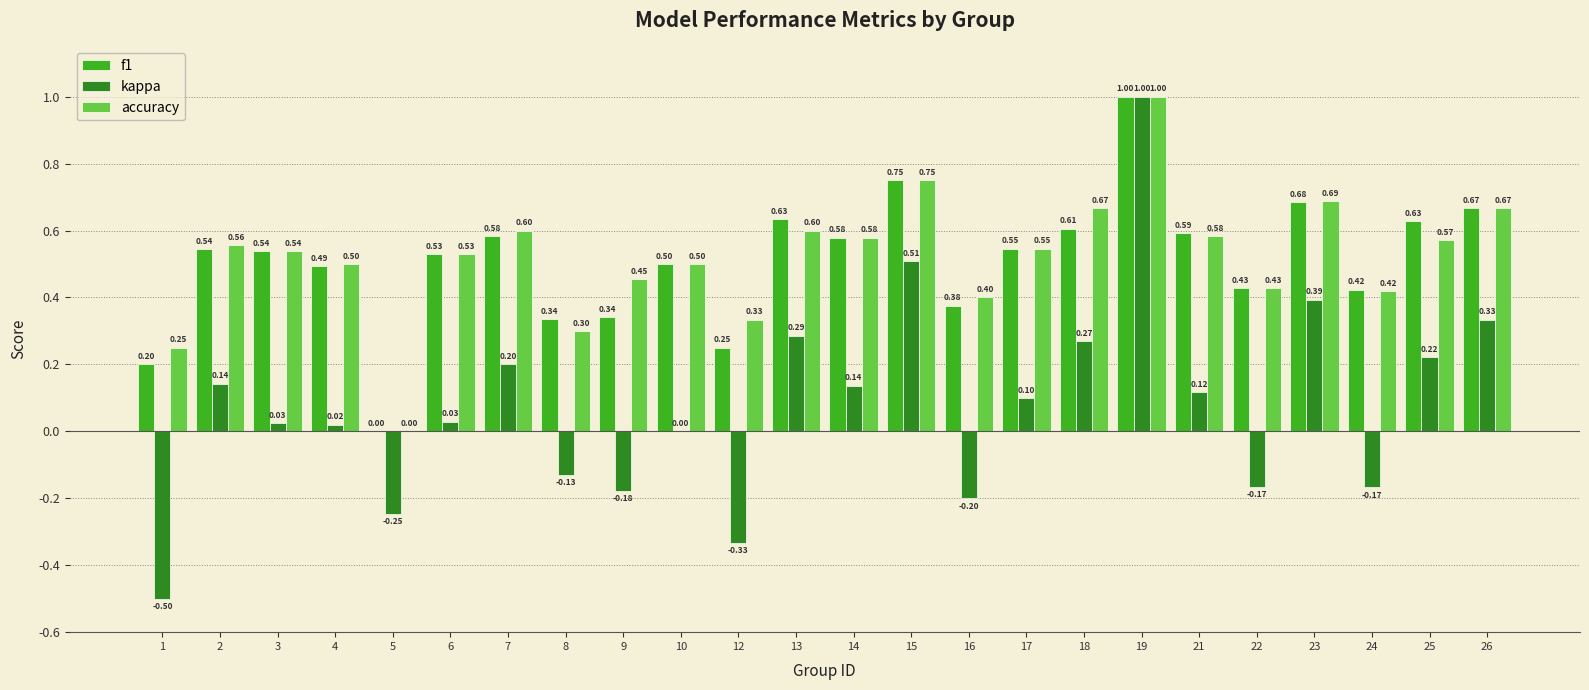

The value of f1 at 17 is 0.5. True or false?

True